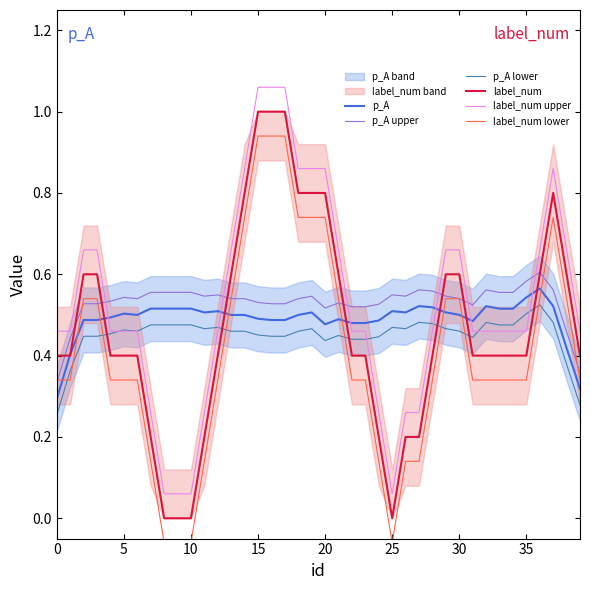

What is the spread (max minus min) of values at 26?

0.4